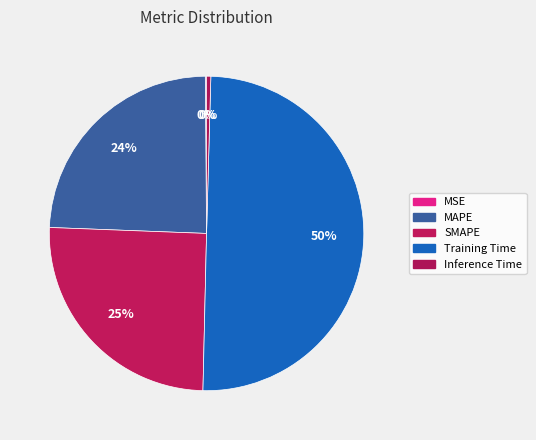

How many segments does this pie chart have?

5